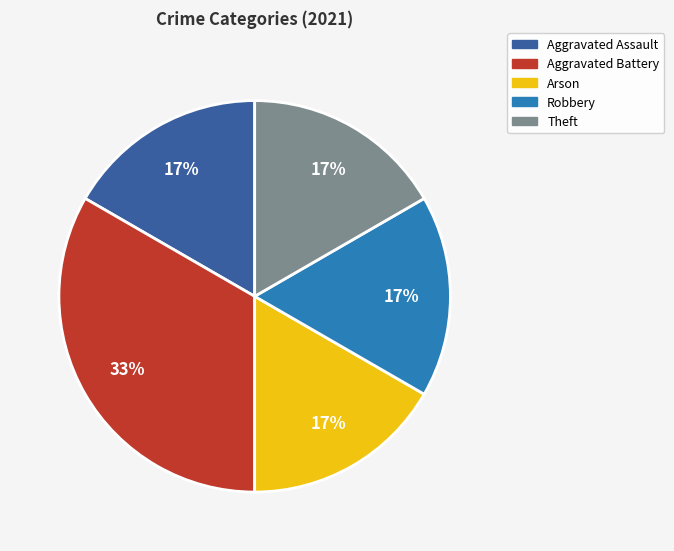

What is the largest slice in the pie chart?

Aggravated Battery